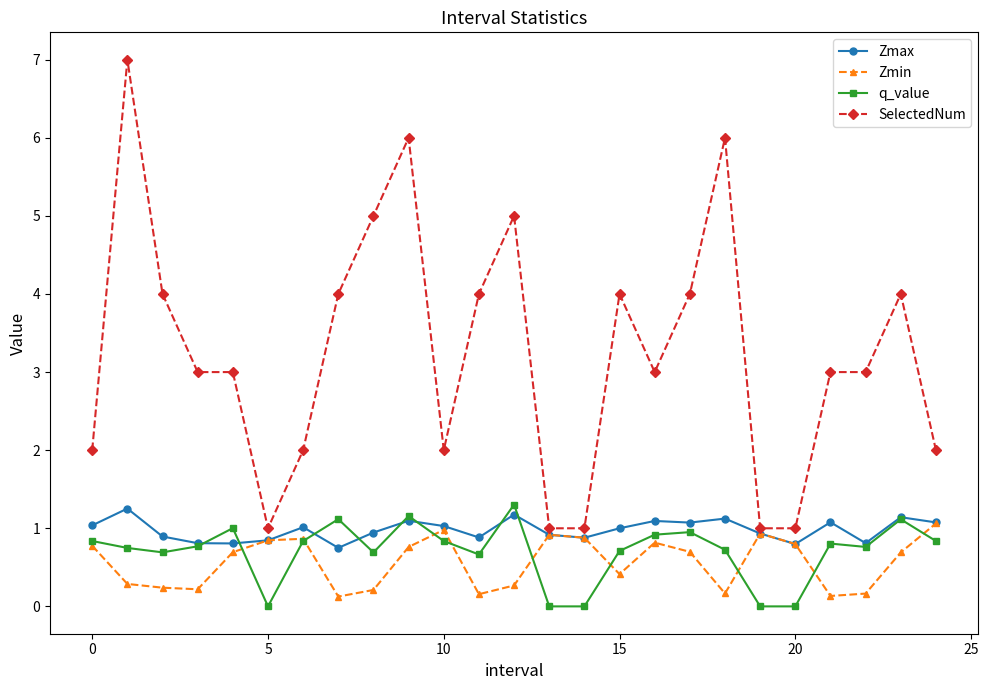

What is the average value of the SelectedNum series?

3.2